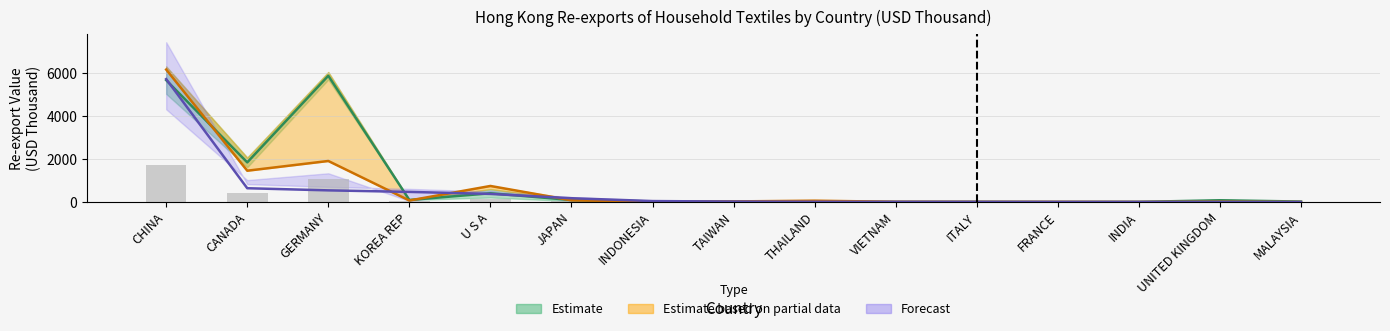

The value of 201910 at CANADA is 1059.7. True or false?

False